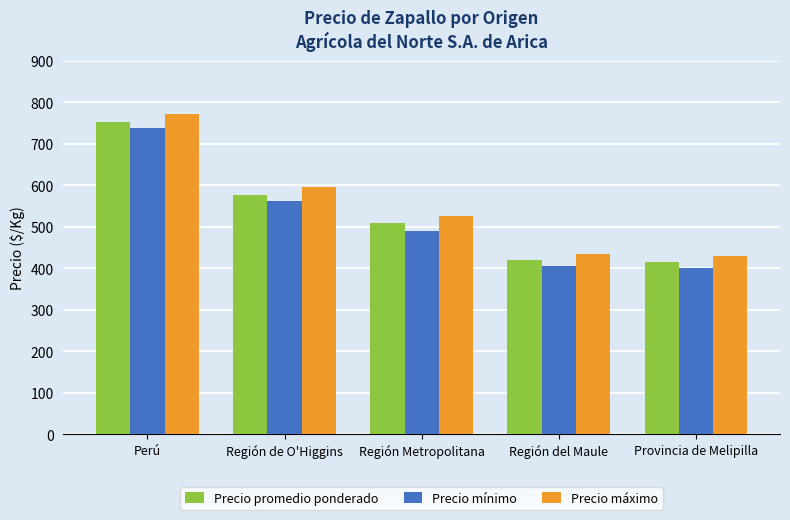

Reading left to right, what are all the values shown in this chart?

Precio promedio ponderado: 753	577	508	420	415
Precio mínimo: 737	562	490	405	400
Precio máximo: 772	595	525	435	430